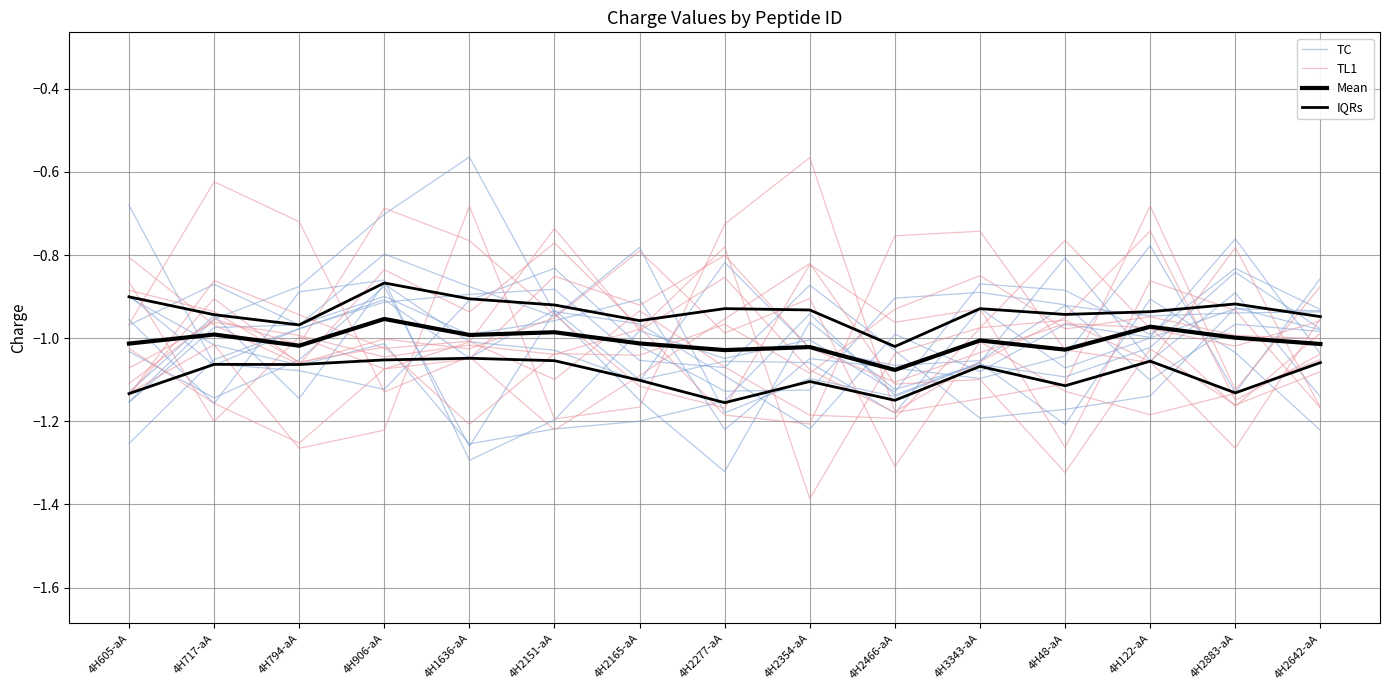

Reading left to right, what are all the values shown in this chart?

TC: 4H605-aA=-1.0	4H717-aA=-1.2	4H794-aA=-0.9	4H906-aA=-0.9	4H1636-aA=-1.3	4H2151-aA=-1.2	4H2165-aA=-1.0	4H2277-aA=-1.0	4H2354-aA=-1.0	4H2466-aA=-1.1	4H3343-aA=-0.9	4H48-aA=-0.9	4H122-aA=-1.0	4H2883-aA=-0.8	4H2642-aA=-0.9
TL1: 4H605-aA=-1.0	4H717-aA=-1.2	4H794-aA=-1.3	4H906-aA=-1.1	4H1636-aA=-1.0	4H2151-aA=-0.7	4H2165-aA=-1.0	4H2277-aA=-0.9	4H2354-aA=-1.1	4H2466-aA=-1.2	4H3343-aA=-1.1	4H48-aA=-1.1	4H122-aA=-0.7	4H2883-aA=-1.1	4H2642-aA=-0.9
Mean: 4H605-aA=-1.0	4H717-aA=-1.0	4H794-aA=-1.0	4H906-aA=-1.0	4H1636-aA=-1.0	4H2151-aA=-1.0	4H2165-aA=-1.0	4H2277-aA=-1.0	4H2354-aA=-1.0	4H2466-aA=-1.1	4H3343-aA=-1.0	4H48-aA=-1.0	4H122-aA=-1.0	4H2883-aA=-1.0	4H2642-aA=-1.0
IQRs: 4H605-aA=-1.1	4H717-aA=-1.1	4H794-aA=-1.1	4H906-aA=-1.1	4H1636-aA=-1.0	4H2151-aA=-1.1	4H2165-aA=-1.1	4H2277-aA=-1.2	4H2354-aA=-1.1	4H2466-aA=-1.1	4H3343-aA=-1.1	4H48-aA=-1.1	4H122-aA=-1.1	4H2883-aA=-1.1	4H2642-aA=-1.1